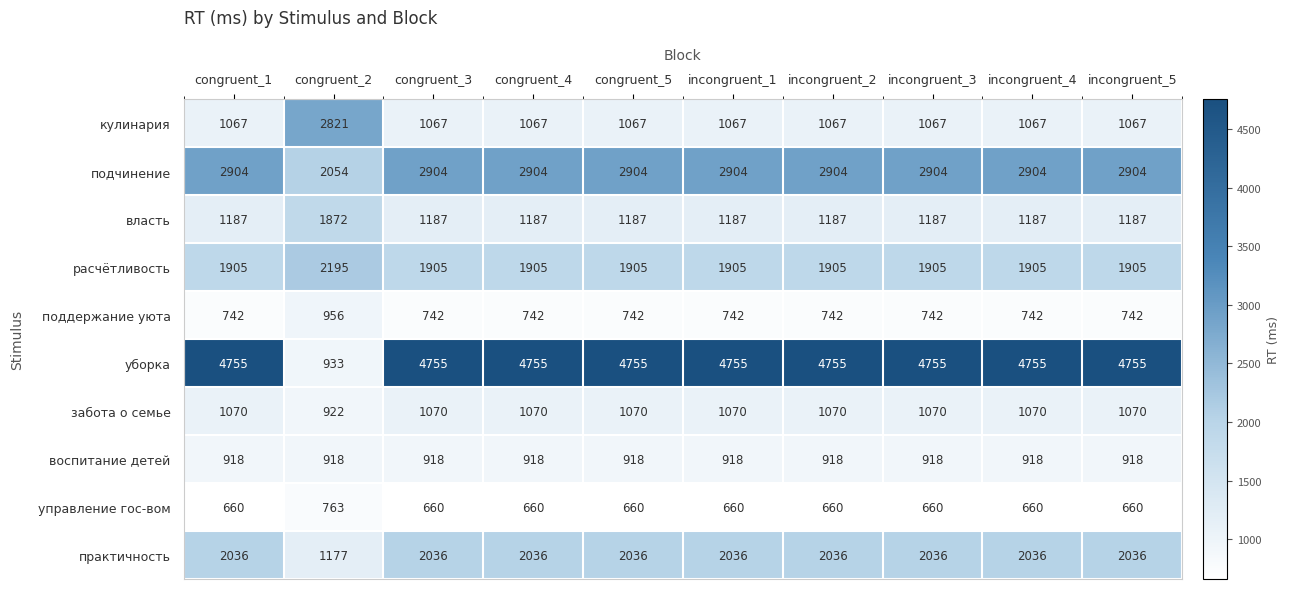

How many series are shown in this chart?

10